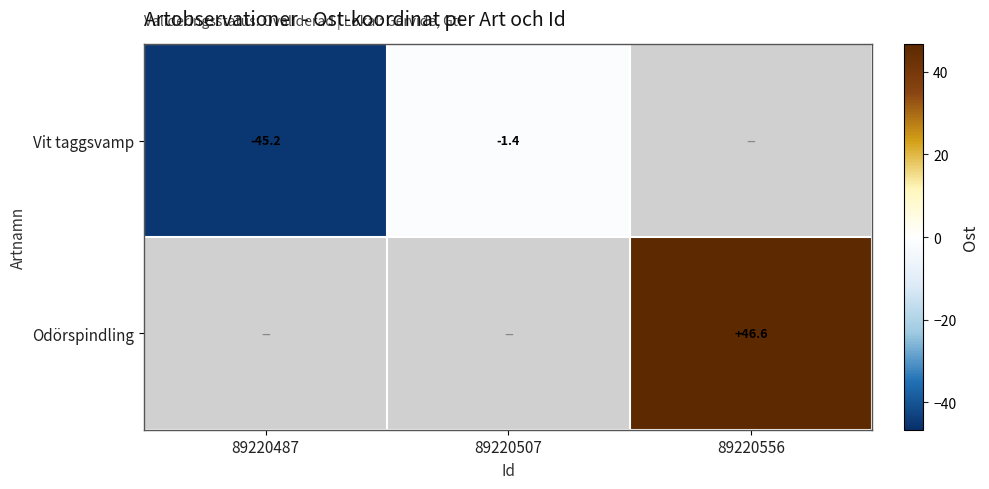

Is it true that Vit taggsvamp equals -1.4 at 89220507?

True